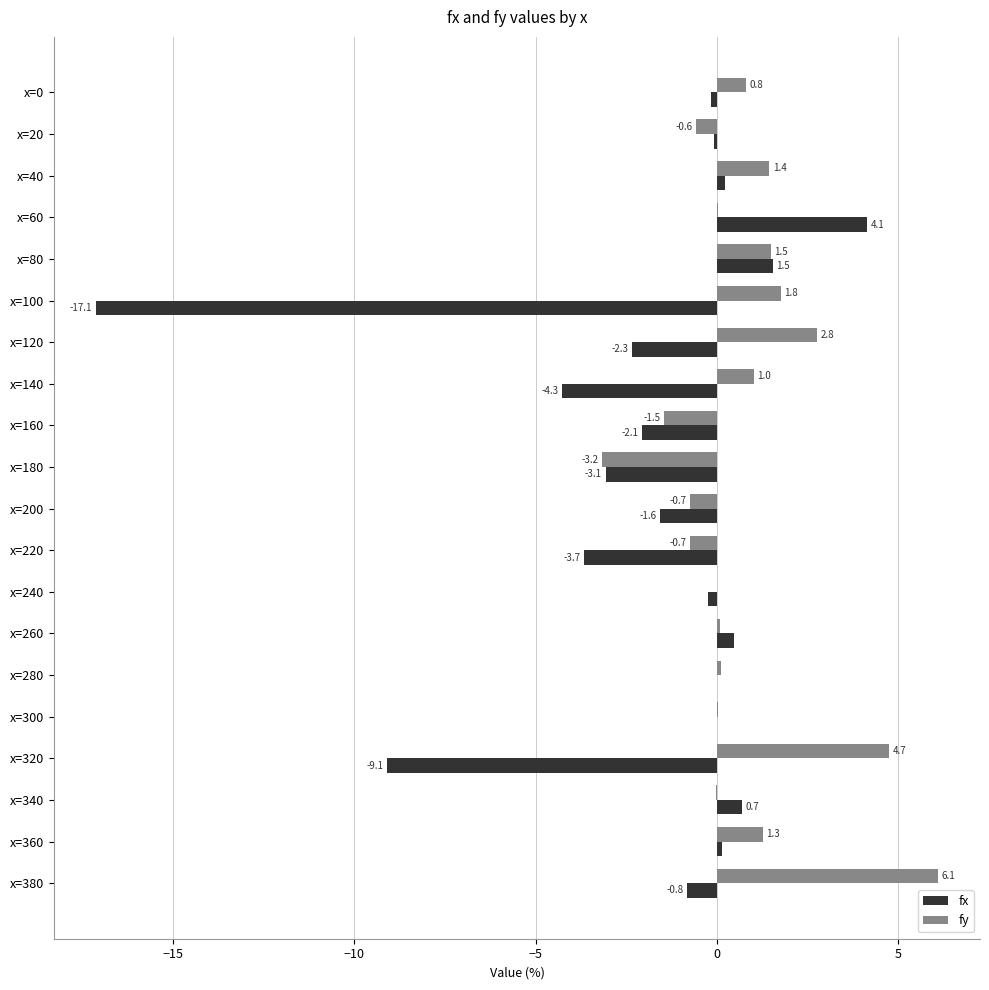

Read the fy value at x=380.

6.1